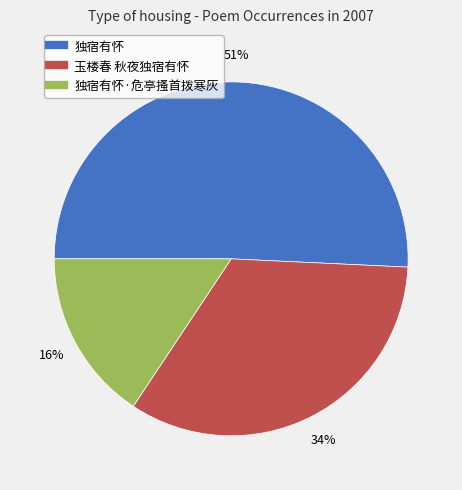

Is there a majority slice in this chart?

Yes